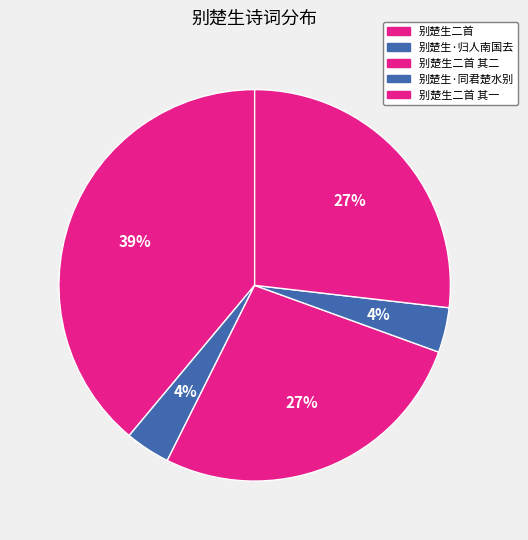

To the nearest percent, what percentage of the pie is 别楚生·同君楚水别?

4%